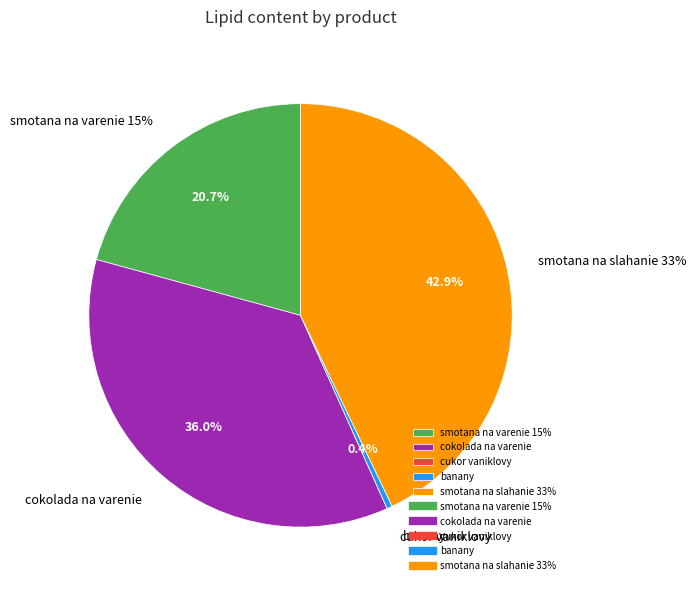

What is the largest slice in the pie chart?

smotana na slahanie 33%